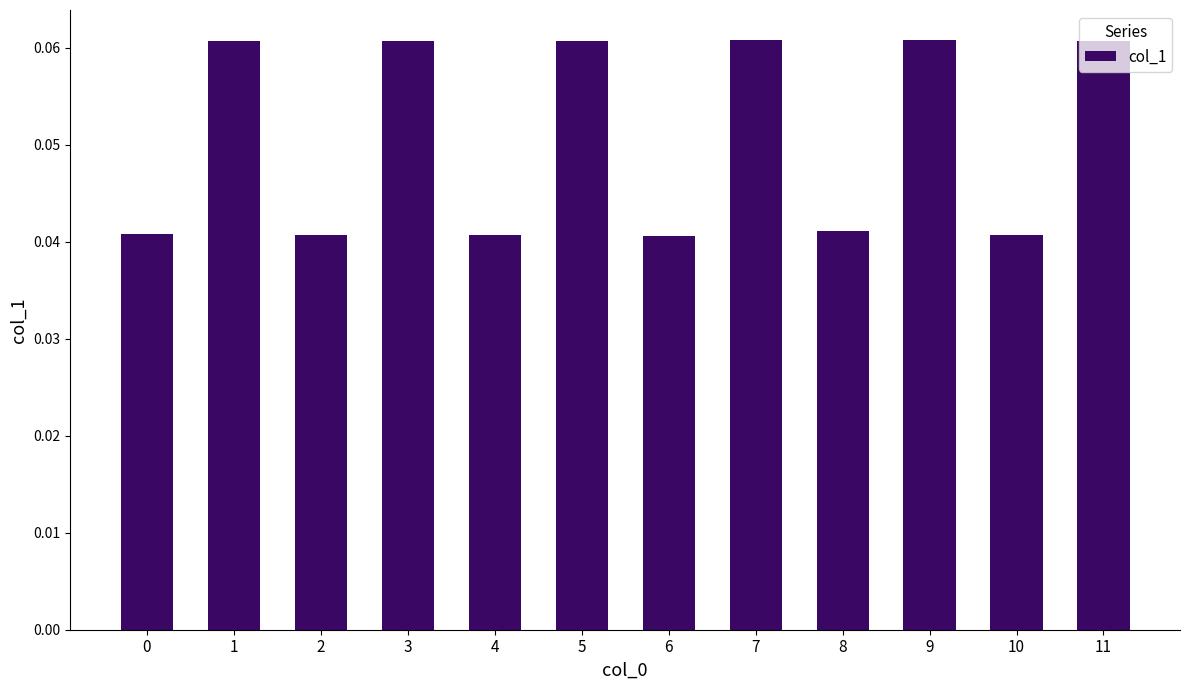

Count the values in the range 0 to 1.

12